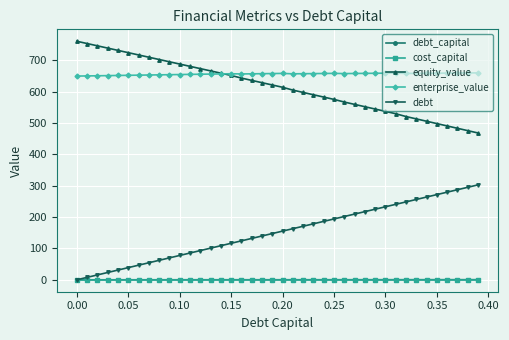

True or false: equity_value and debt intersect in this chart.

False